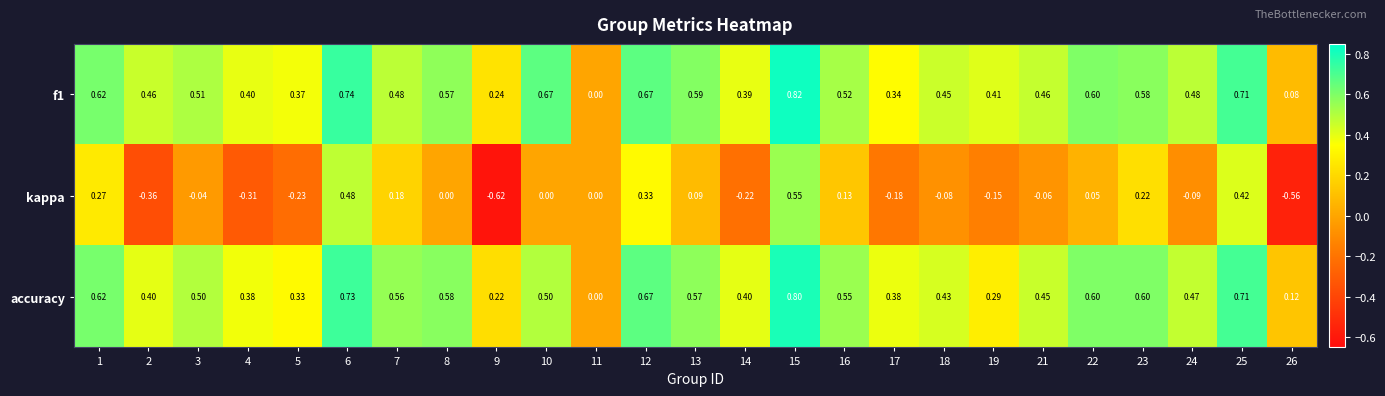

How many data points does each series have?

25